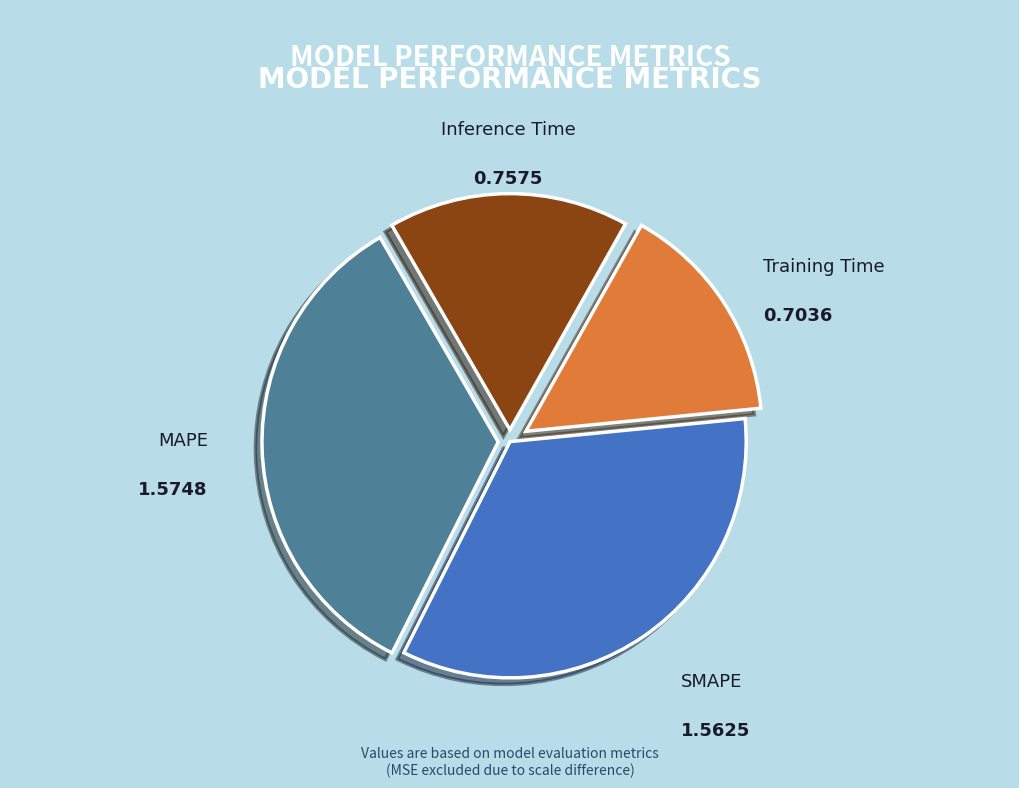

What is the smallest slice in the pie chart?

Training Time